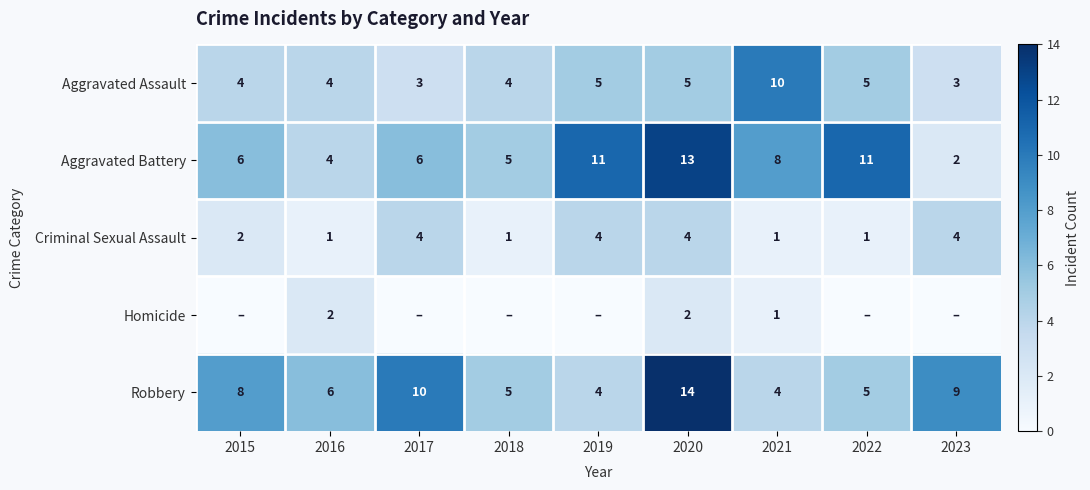

Is the value of Aggravated Assault at 2015 greater than the value of Criminal Sexual Assault at 2018?

Yes